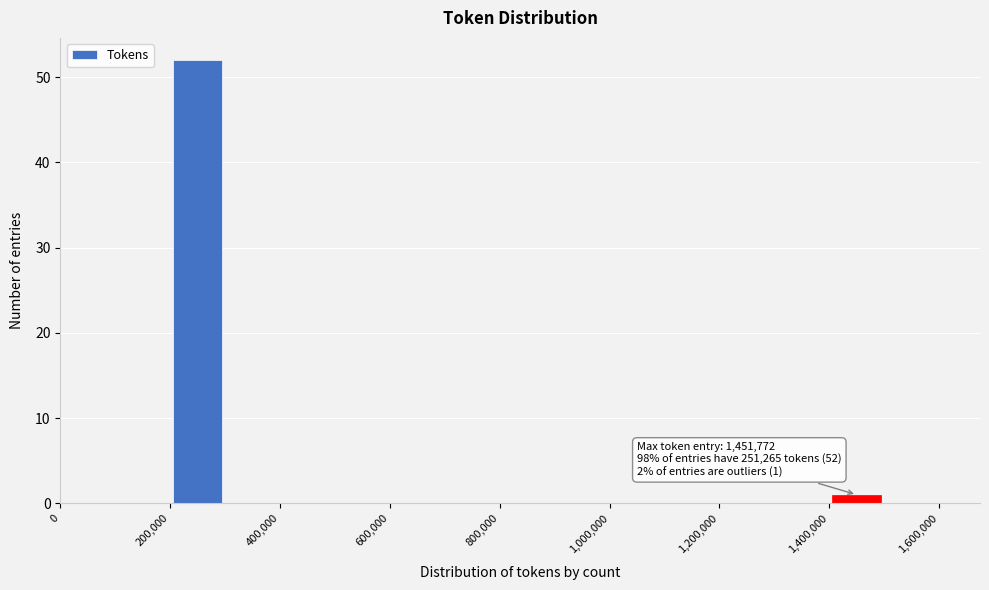

Over which range of the x-axis is the bar tallest?

200000 to 300000